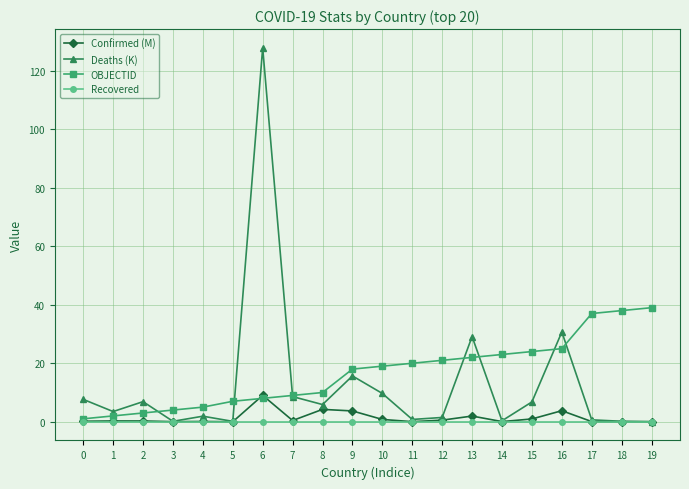

At which category is the sum across all series the highest?

6